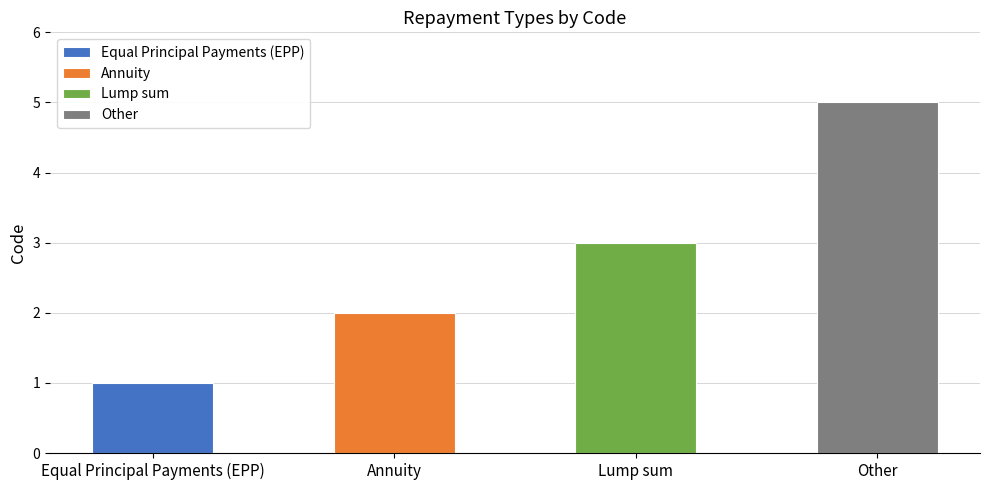

What is the label of the 1st bar from the right?

Other